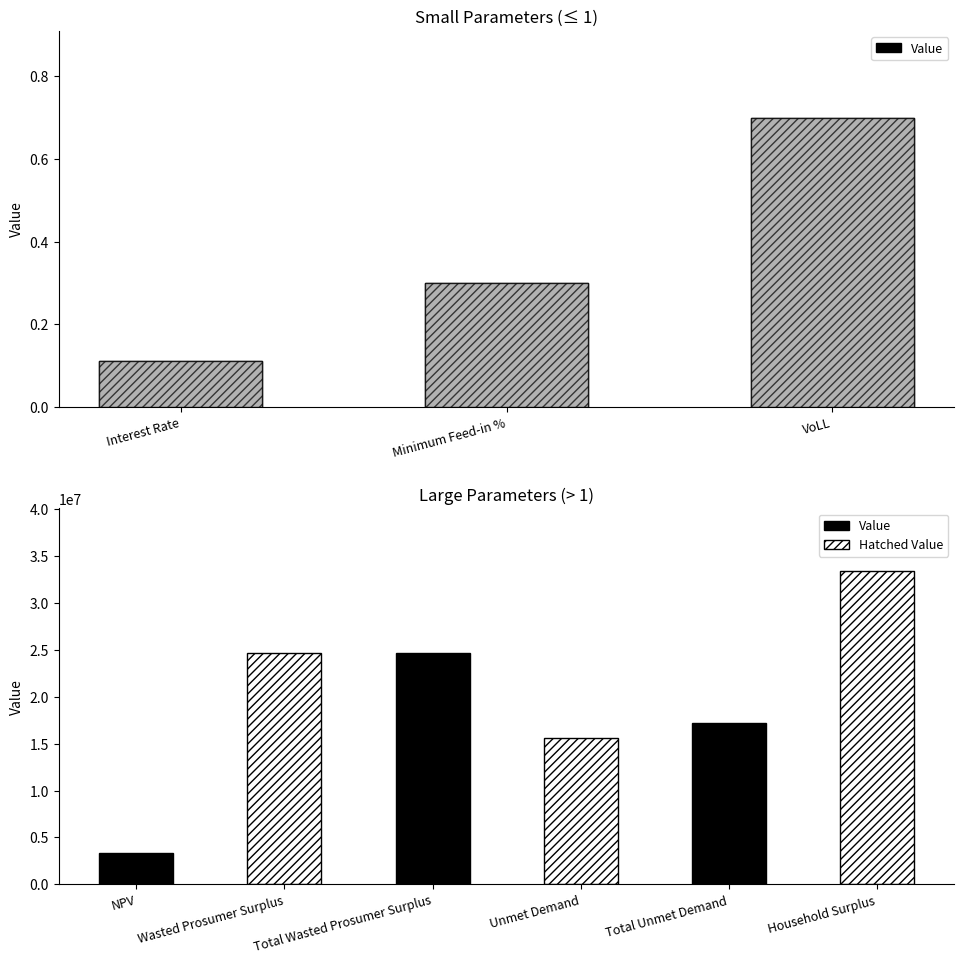

Which category has the highest value across all series?

VoLL